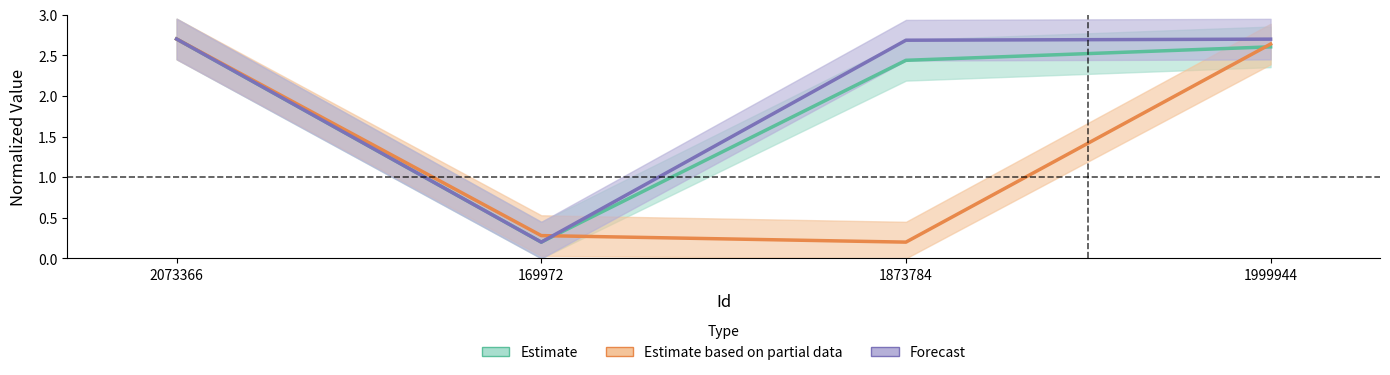

True or false: TaxonId and Id cross at least once.

False